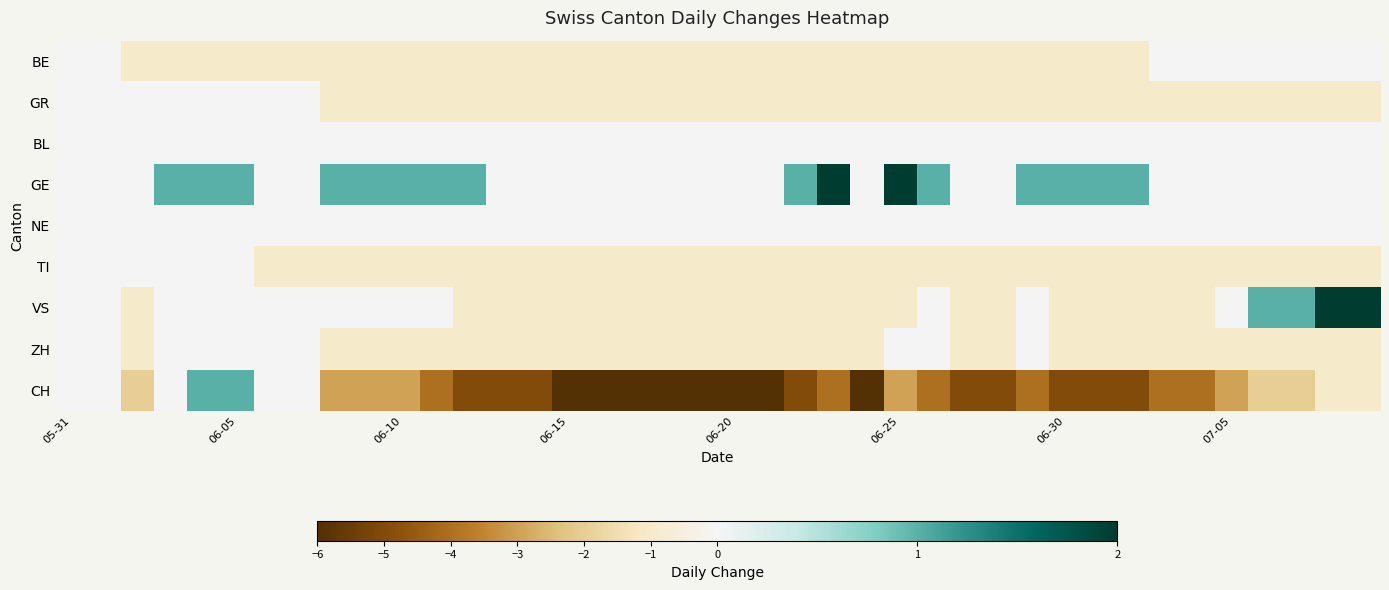

Reading right to left, list all the values displayed in this chart.

BE: 0	0	0	0	0	0	0	-1	-1	-1	-1	-1	-1	-1	-1	-1	-1	-1	-1	-1	-1	-1	-1	-1	-1	-1	-1	-1	-1	-1	-1	-1	-1	-1	-1	-1	-1	-1	0	0
GR: -1	-1	-1	-1	-1	-1	-1	-1	-1	-1	-1	-1	-1	-1	-1	-1	-1	-1	-1	-1	-1	-1	-1	-1	-1	-1	-1	-1	-1	-1	-1	-1	0	0	0	0	0	0	0	0
BL: 0	0	0	0	0	0	0	0	0	0	0	0	0	0	0	0	0	0	0	0	0	0	0	0	0	0	0	0	0	0	0	0	0	0	0	0	0	0	0	0
GE: 0	0	0	0	0	0	0	1	1	1	1	0	0	1	2	0	2	1	0	0	0	0	0	0	0	0	0	1	1	1	1	1	0	0	1	1	1	0	0	0
NE: 0	0	0	0	0	0	0	0	0	0	0	0	0	0	0	0	0	0	0	0	0	0	0	0	0	0	0	0	0	0	0	0	0	0	0	0	0	0	0	0
TI: -1	-1	-1	-1	-1	-1	-1	-1	-1	-1	-1	-1	-1	-1	-1	-1	-1	-1	-1	-1	-1	-1	-1	-1	-1	-1	-1	-1	-1	-1	-1	-1	-1	-1	0	0	0	0	0	0
VS: 2	2	1	1	0	-1	-1	-1	-1	-1	0	-1	-1	0	-1	-1	-1	-1	-1	-1	-1	-1	-1	-1	-1	-1	-1	-1	0	0	0	0	0	0	0	0	0	-1	0	0
ZH: -1	-1	-1	-1	-1	-1	-1	-1	-1	-1	0	-1	-1	0	0	-1	-1	-1	-1	-1	-1	-1	-1	-1	-1	-1	-1	-1	-1	-1	-1	-1	0	0	0	0	0	-1	0	0
CH: -1	-1	-2	-2	-3	-4	-4	-5	-5	-5	-4	-5	-5	-4	-3	-6	-4	-5	-6	-6	-6	-6	-6	-6	-6	-5	-5	-5	-4	-3	-3	-3	0	0	1	1	0	-2	0	0